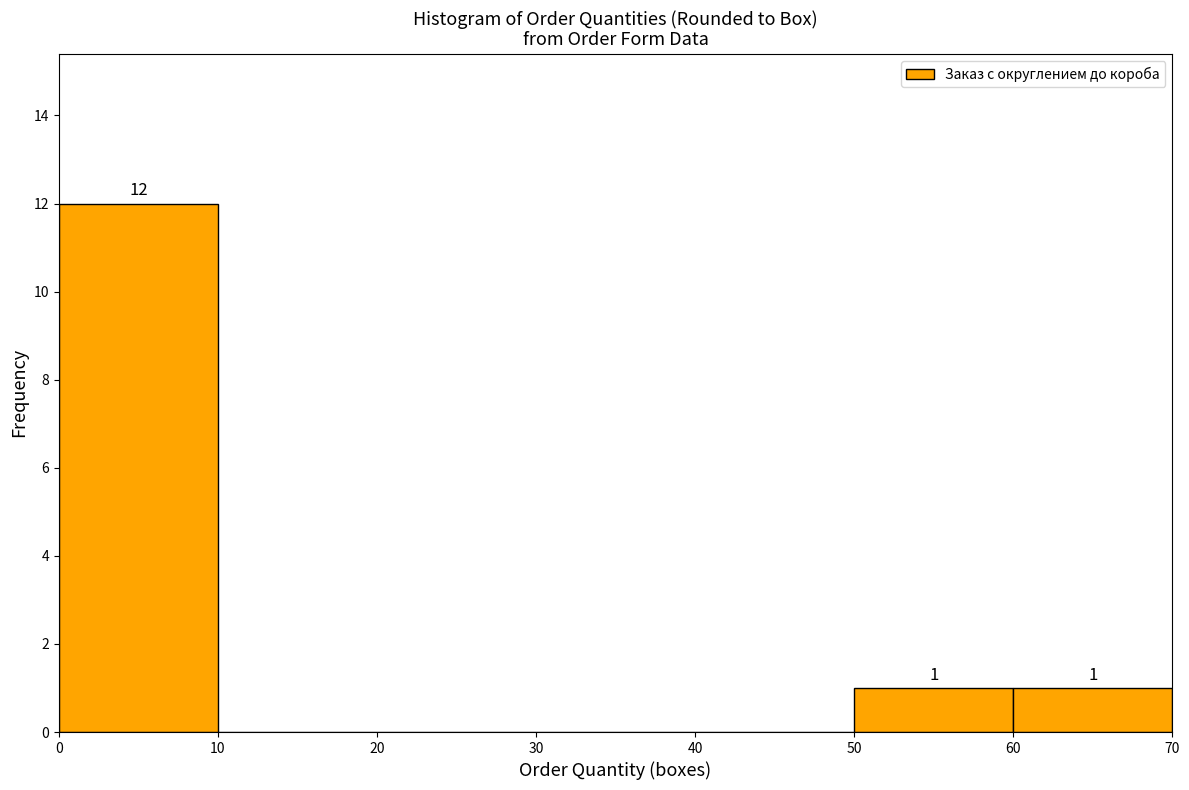

Which range on the x-axis has the tallest bar?

0 to 10